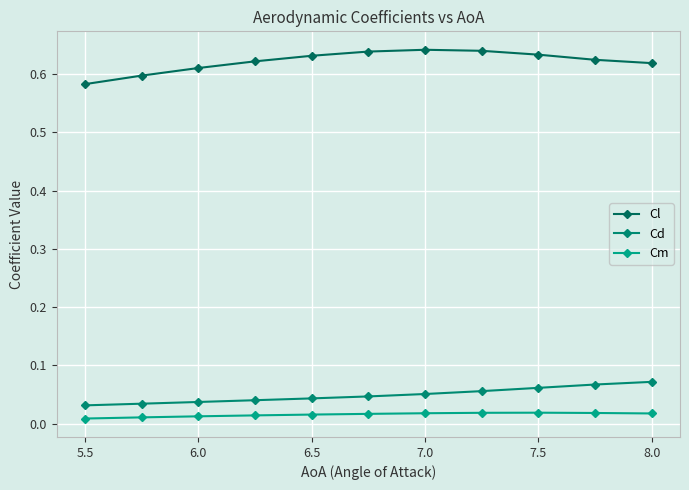

True or false: Cd and Cl intersect in this chart.

False